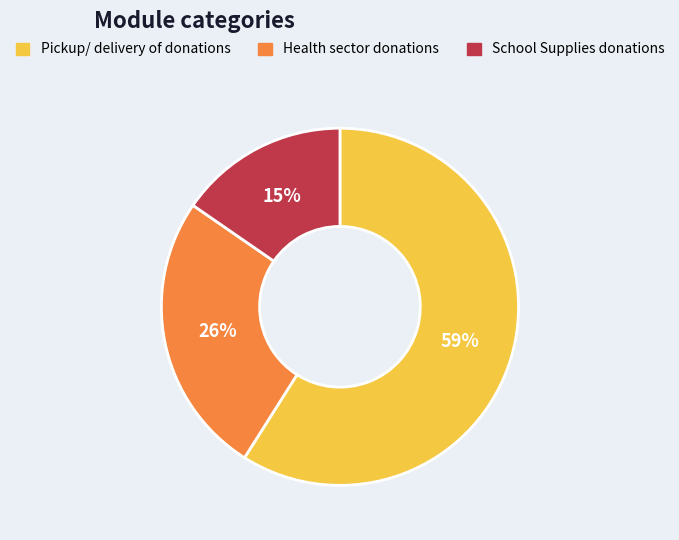

Is there any slice that represents more than half of the pie?

Yes